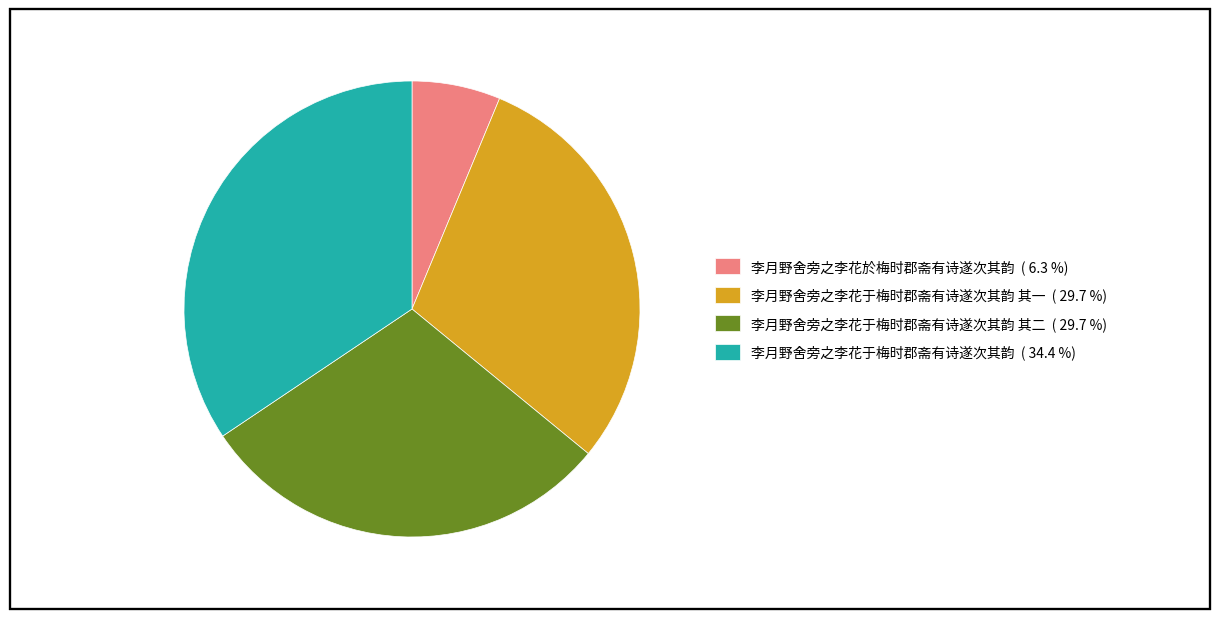

Approximately how many times larger is the value at 李月野舍旁之李花于梅时郡斋有诗遂次其韵 其二 ( 29.7 %) compared to 李月野舍旁之李花于梅时郡斋有诗遂次其韵 ( 34.4 %)?

0.9